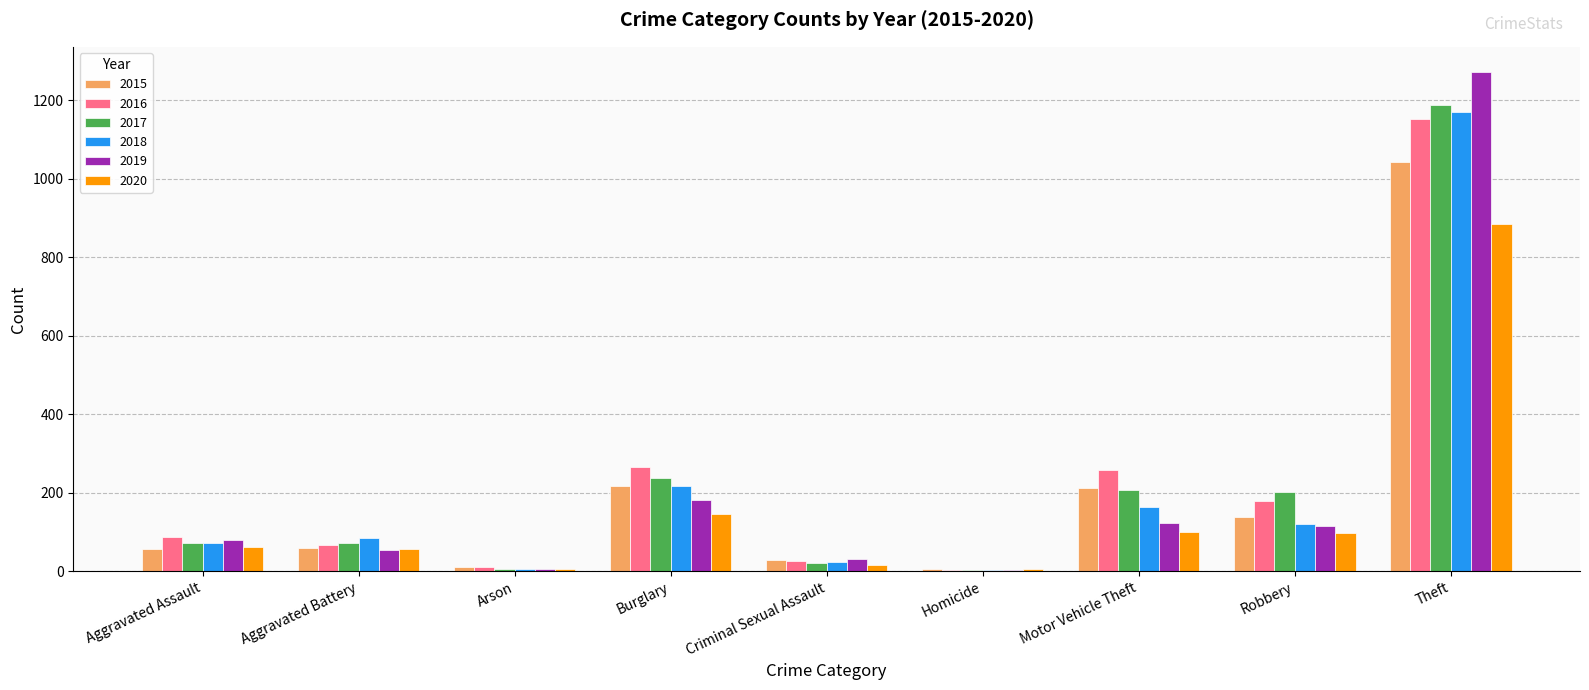

What is the total value across all series at Homicide?

26